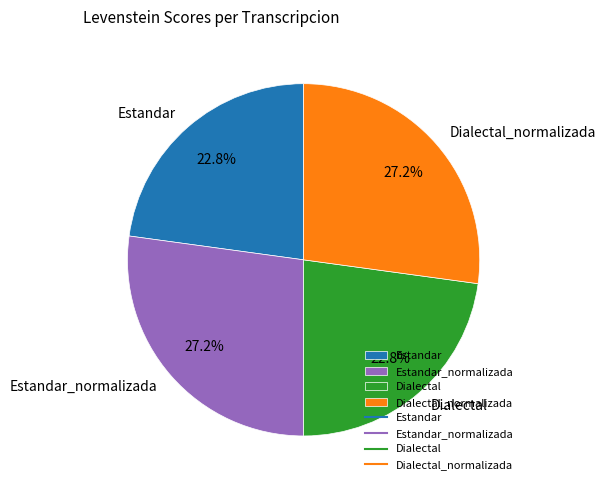

What portion of the pie excludes Dialectal?

77.2%